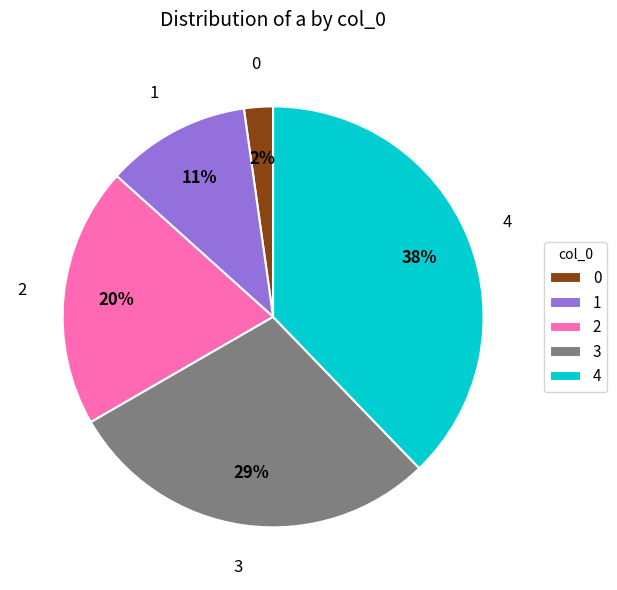

How many slices are in this pie chart?

5